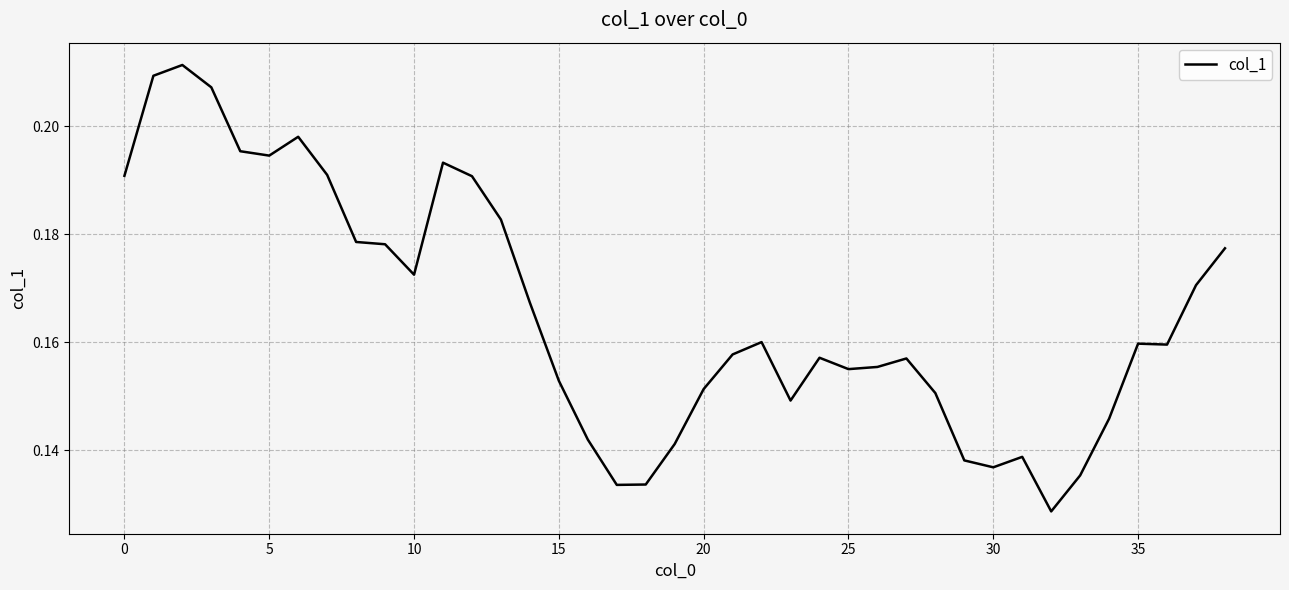

Does the chart display data point markers on the line(s)?

No